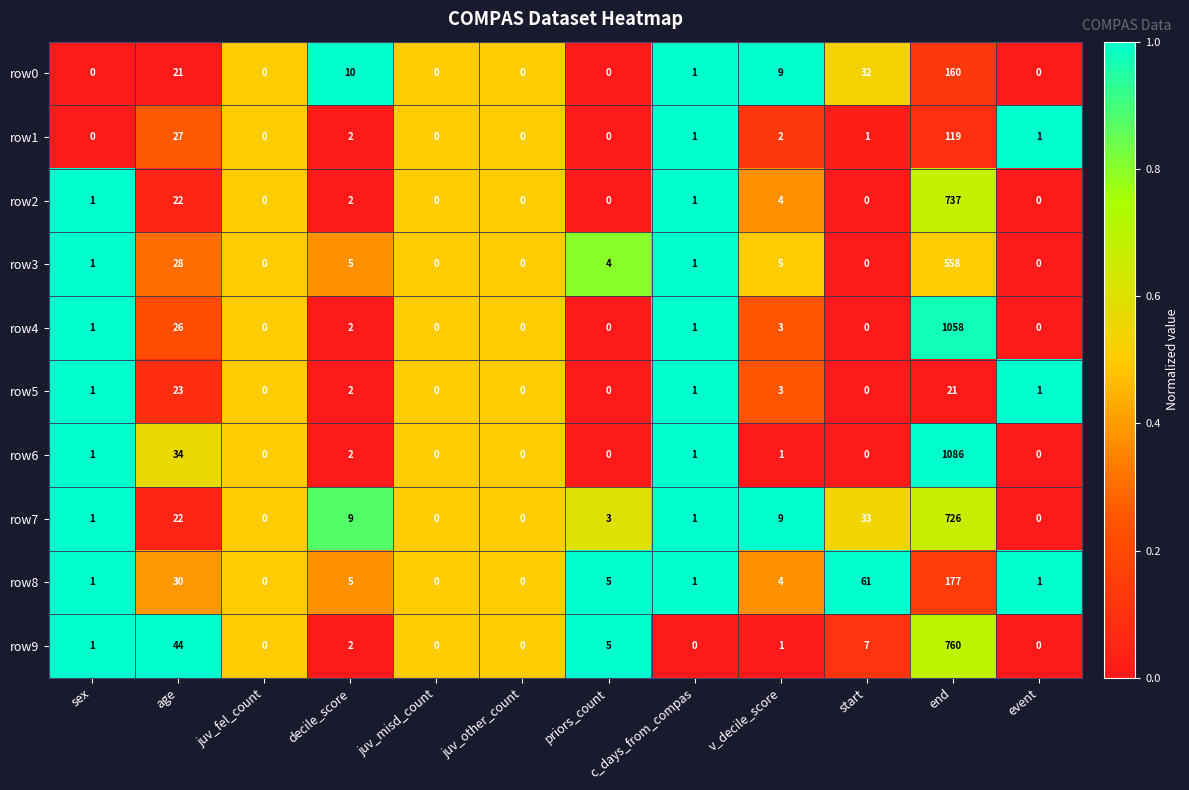

At which label is row6 closest to 543?

age